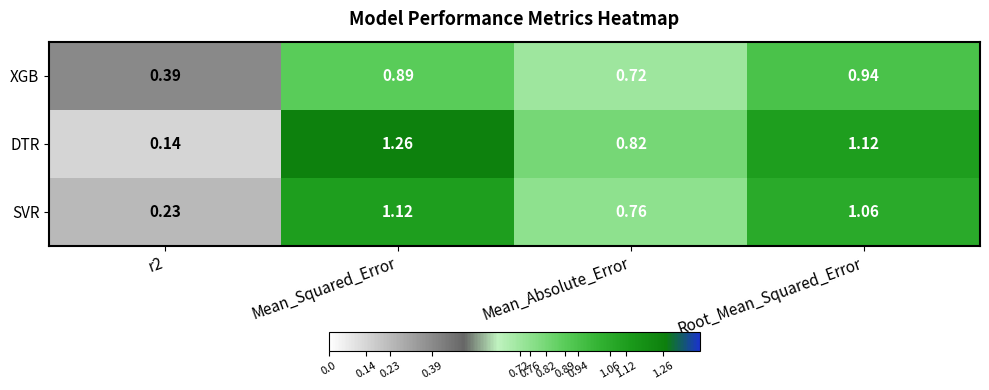

Which series has the largest total across all categories?

DTR